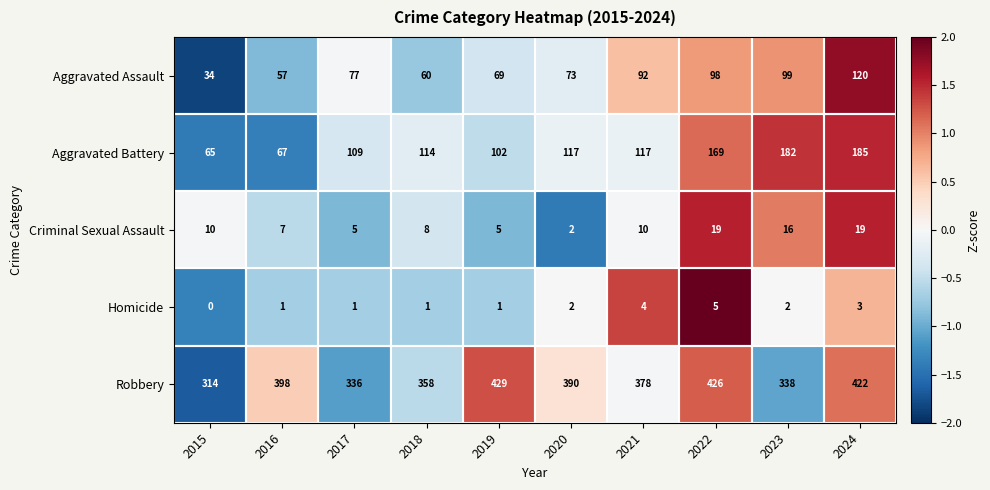

What is the difference between the maximum and minimum values in the Robbery series?

115